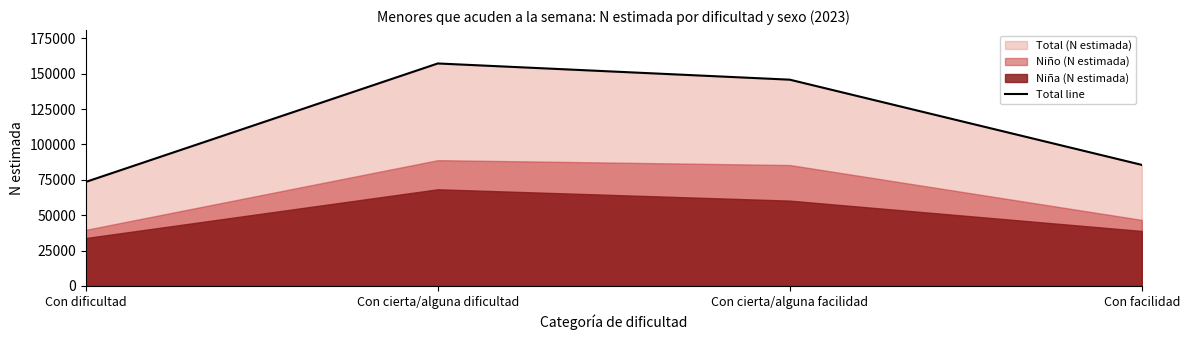

How many points are higher than both their immediate neighbors (excluding endpoints)?

1